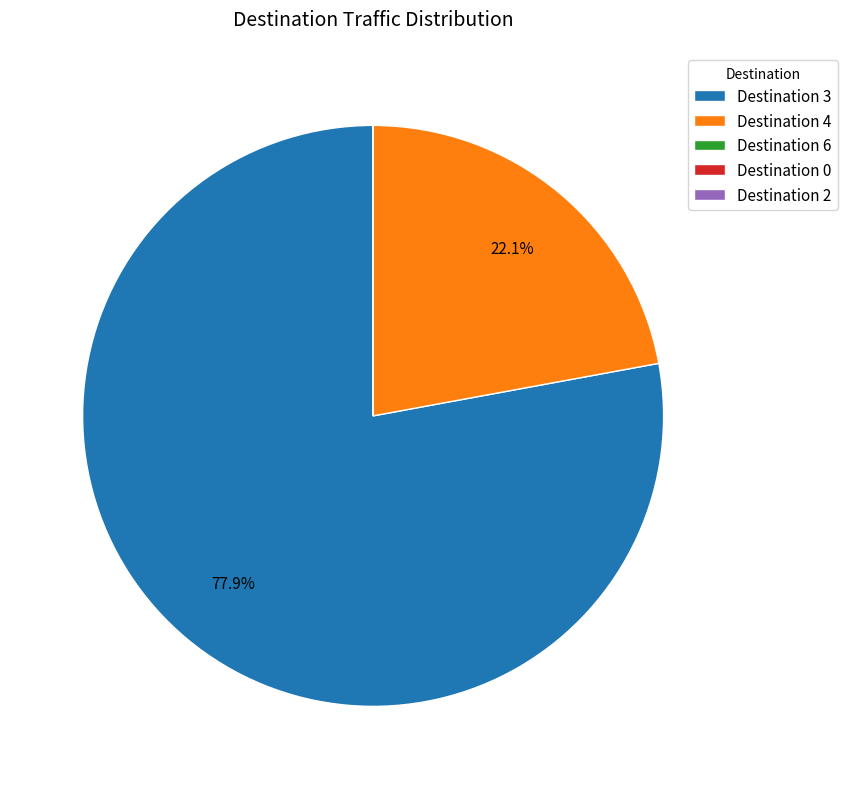

What is the largest slice in the pie chart?

Destination 3